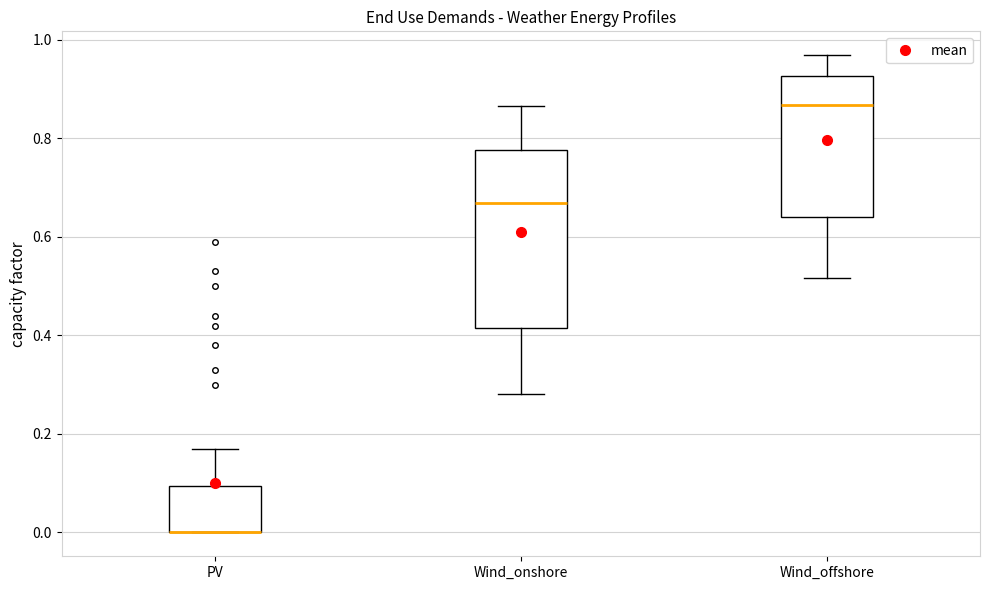

Reading left to right, read every box against the y-axis: the position of its median line, the range the box covers, and the ends of its whiskers. The values are not printed on the chart, so give them approximately, as read against the axis.

PV: median 0.00 (drawn on the box's lower edge), box 0.00 to 0.10, whiskers 0.00 to 0.18
Wind_onshore: median 0.66, box 0.42 to 0.78, whiskers 0.28 to 0.86
Wind_offshore: median 0.86, box 0.64 to 0.92, whiskers 0.52 to 0.96